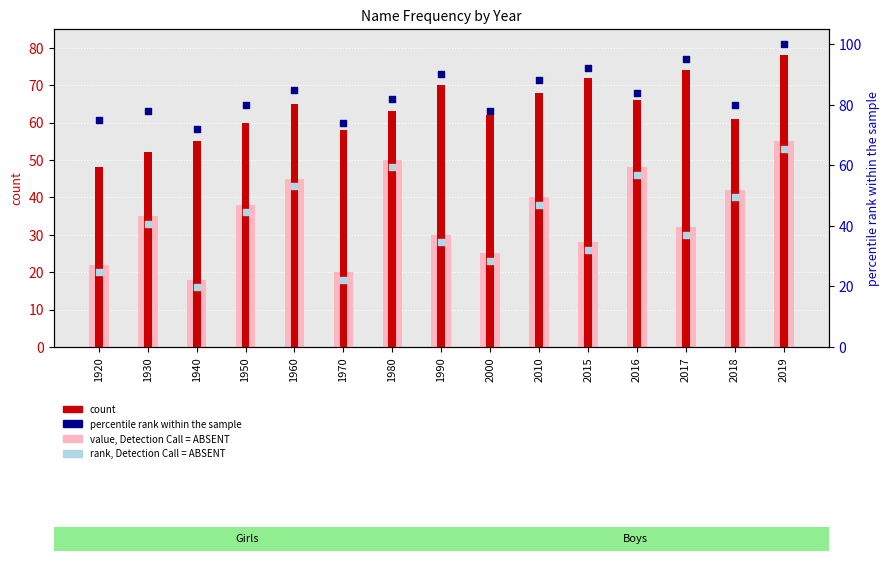

Which series has the largest total across all categories?

percentile rank within the sample